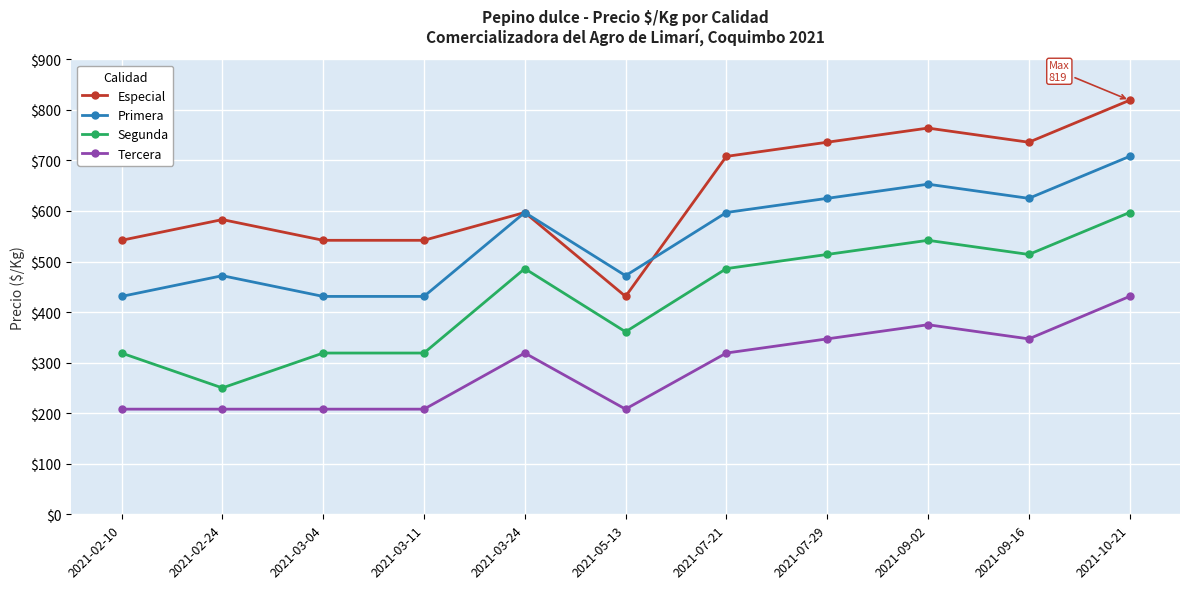

How many lines are shown in the chart?

4